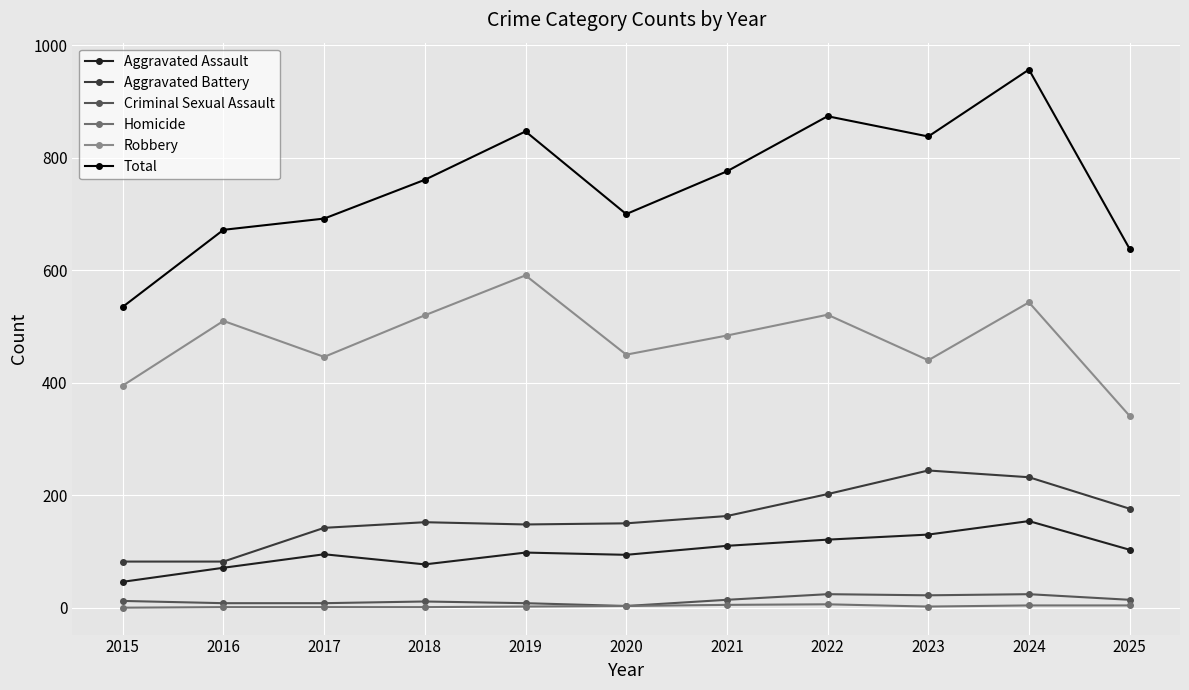

How many data points in Criminal Sexual Assault are less than 12?

5